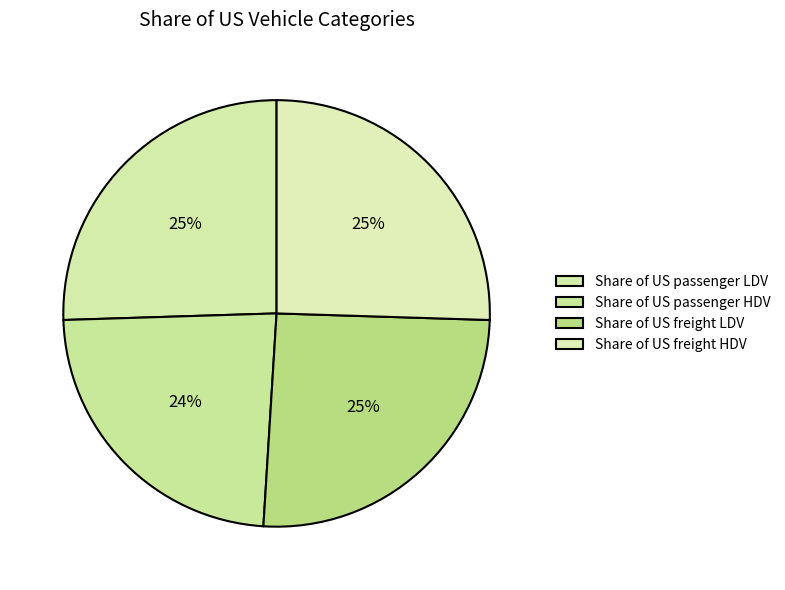

Rank the categories by value from lowest to highest.

Share of US passenger HDV, Share of US freight LDV, Share of US freight HDV, Share of US passenger LDV